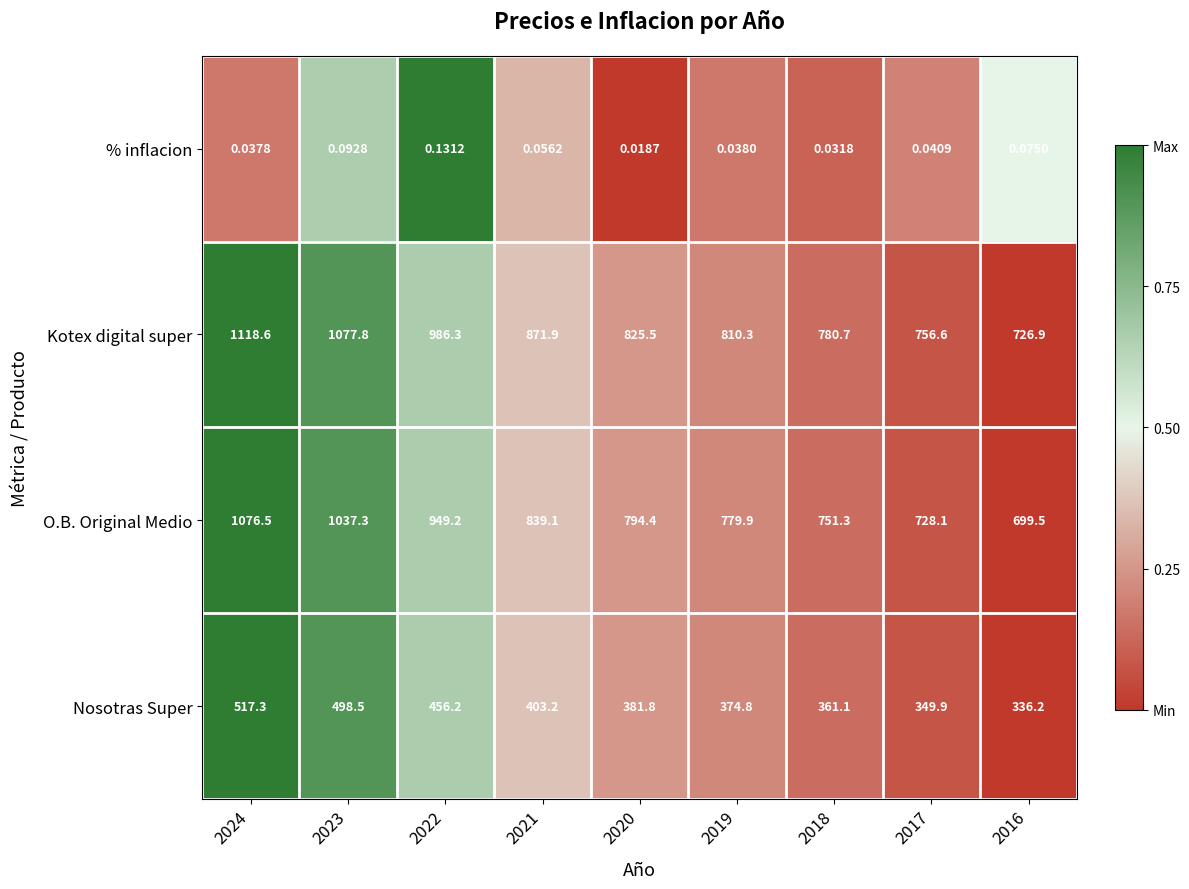

At 2018, list the series in order from smallest to largest.

% inflacion, Nosotras Super, O.B. Original Medio, Kotex digital super